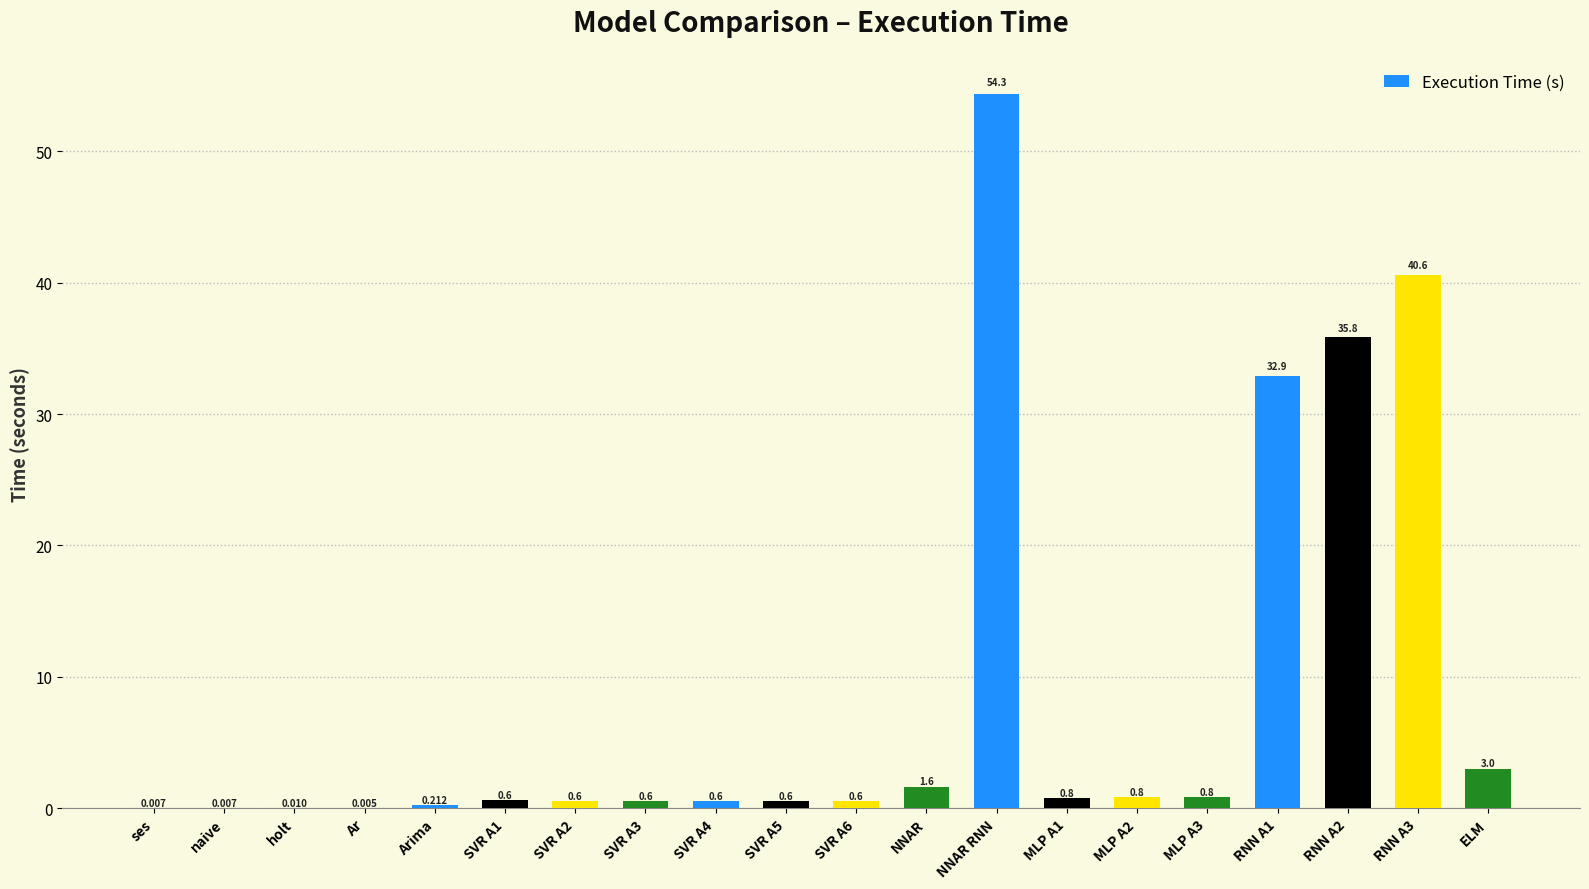

At which category does the chart reach its peak across all series?

NNAR RNN